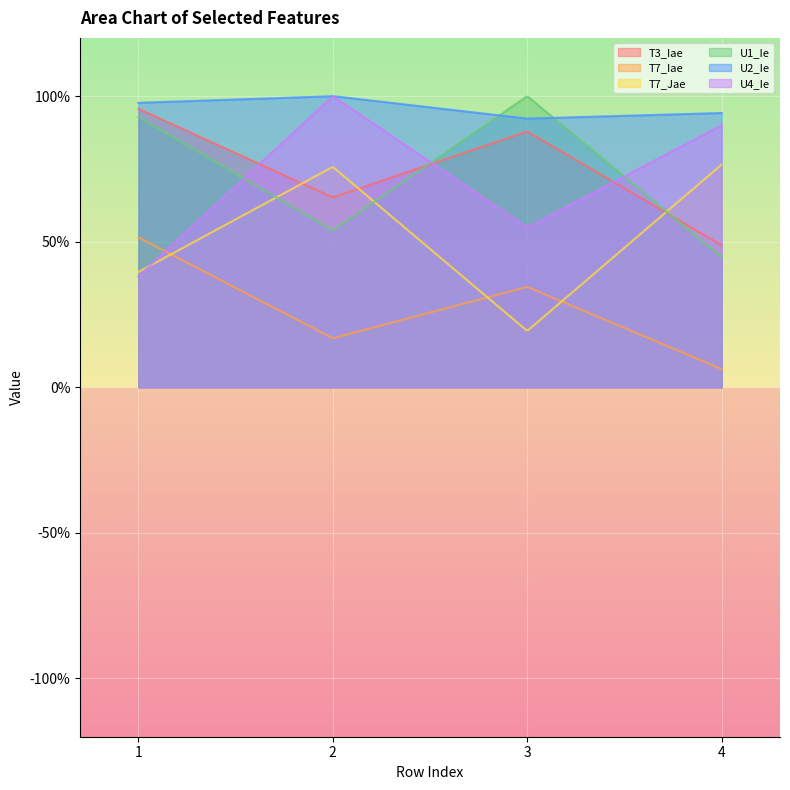

How many intersections are there between T7_Iae and U4_Ie?

1